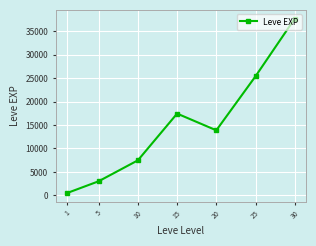

Reading left to right, extract all data points from this chart.

510.2	3008.3	7475.0	17445.0	13876.7	25410.0	37715.0